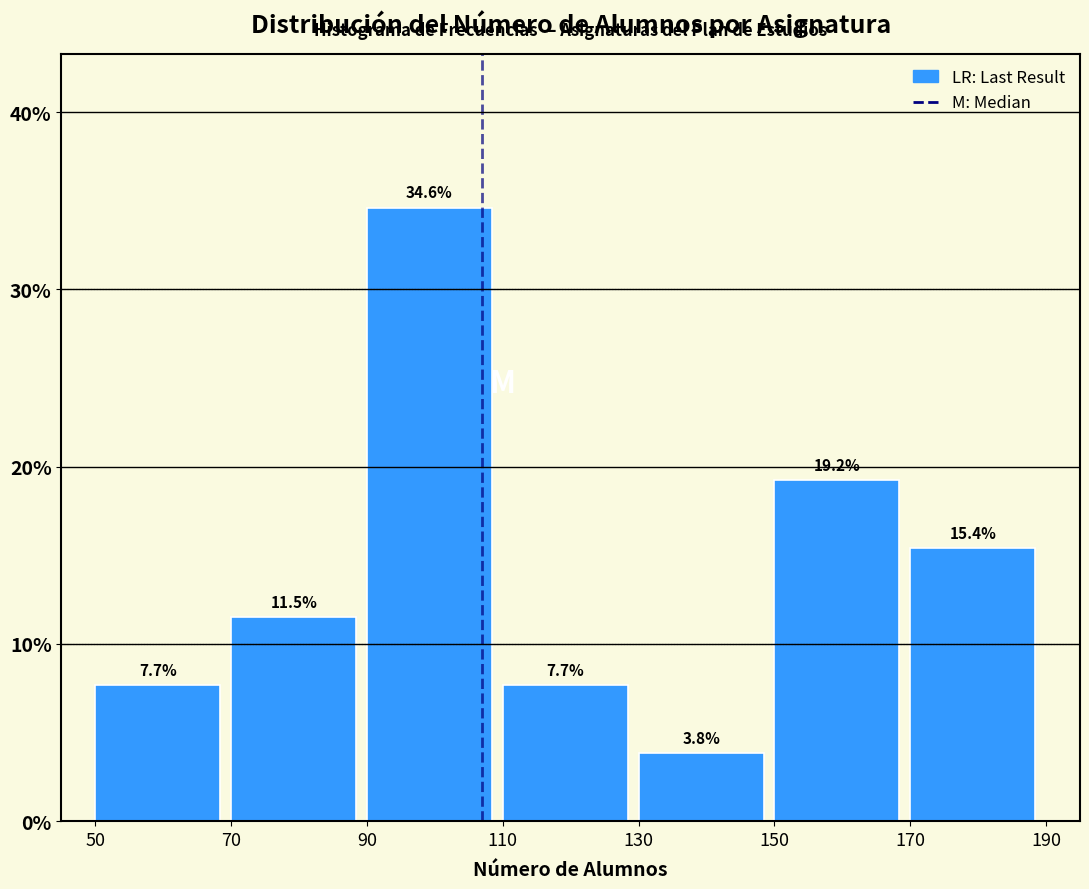

Over which range of the x-axis is the bar tallest?

90 to 110